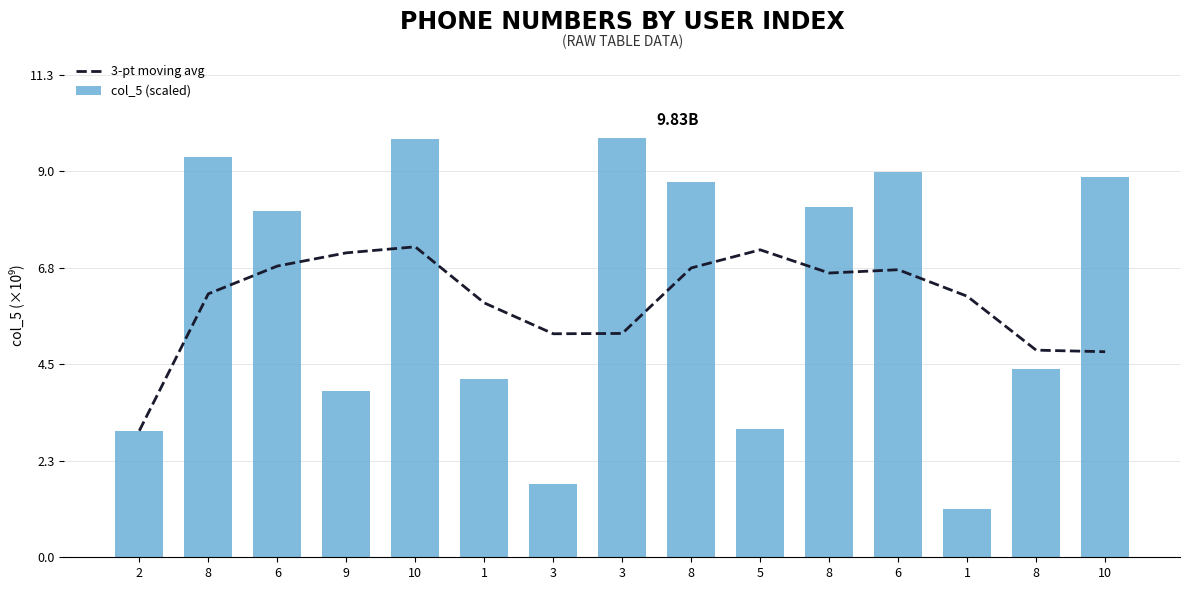

What is the maximum value for col_5 (scaled)?

9.8